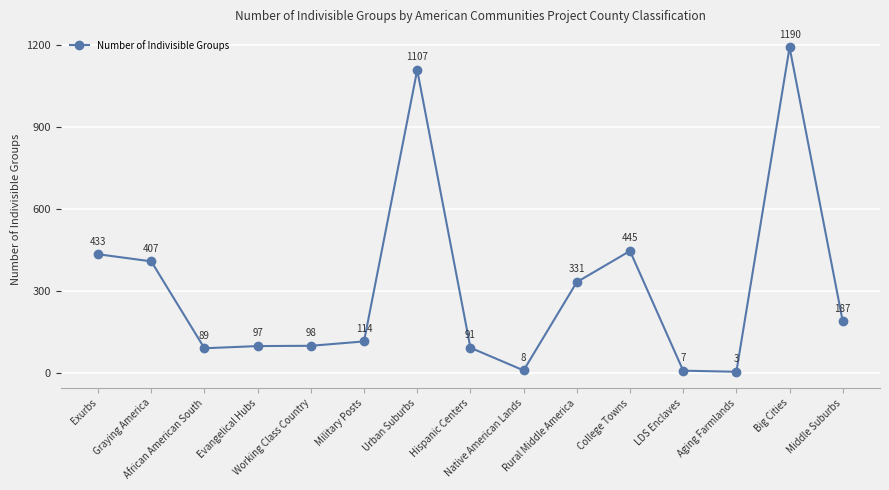

What is the difference between the maximum and second lowest values?

1183